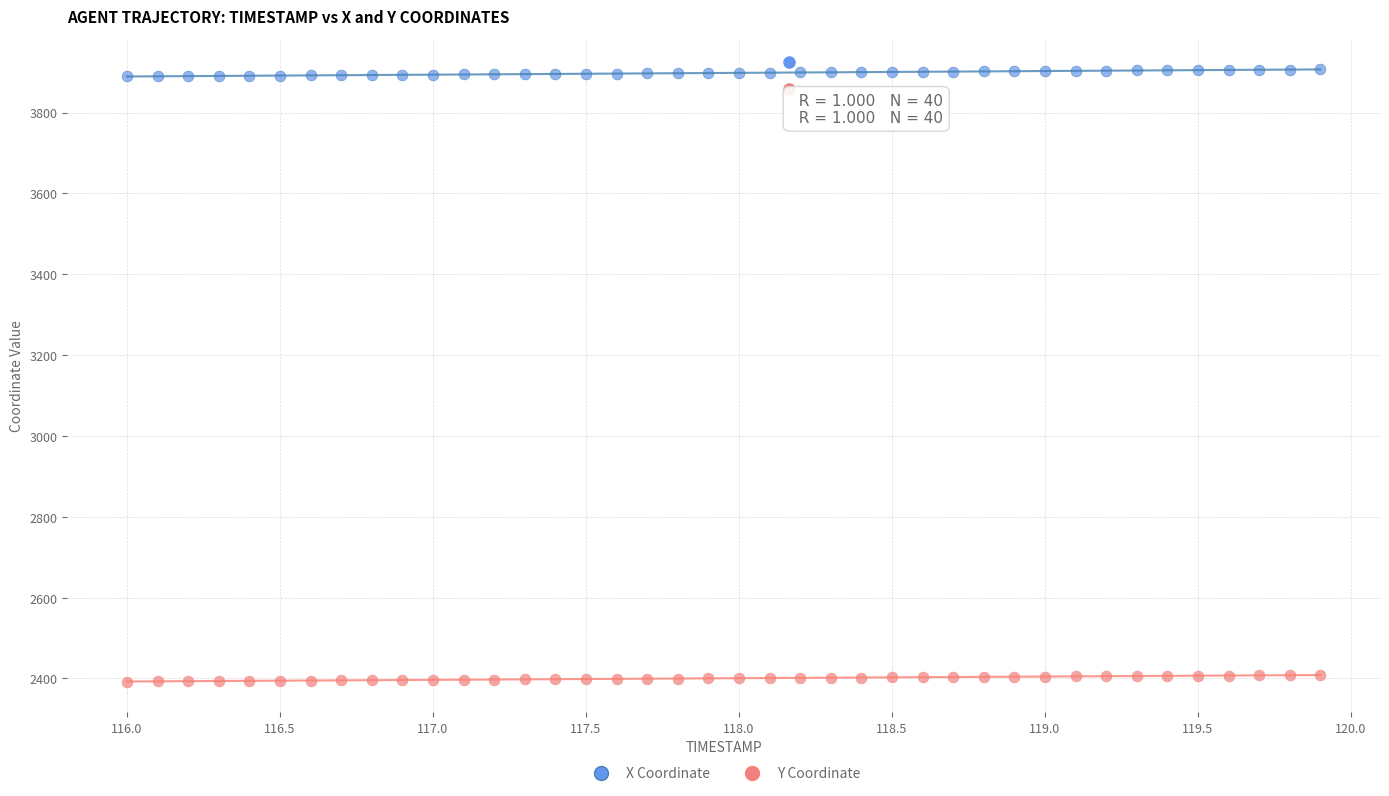

Which series has the widest spread of Y values?

X Coordinate